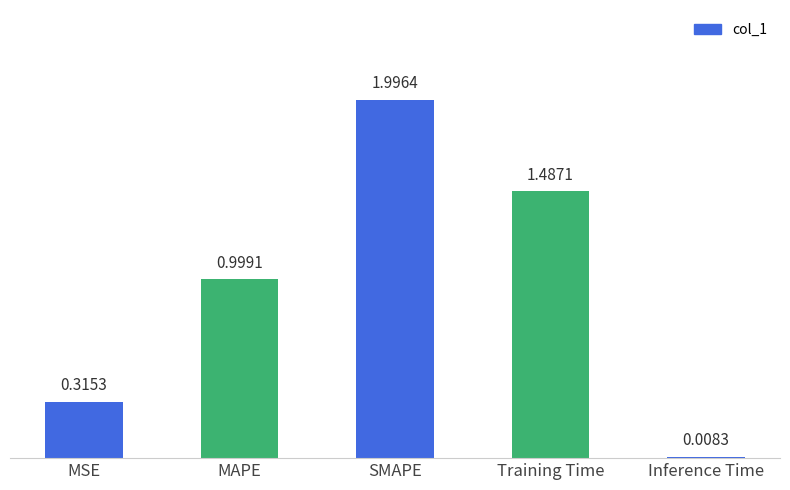

What is the average value?

1.0